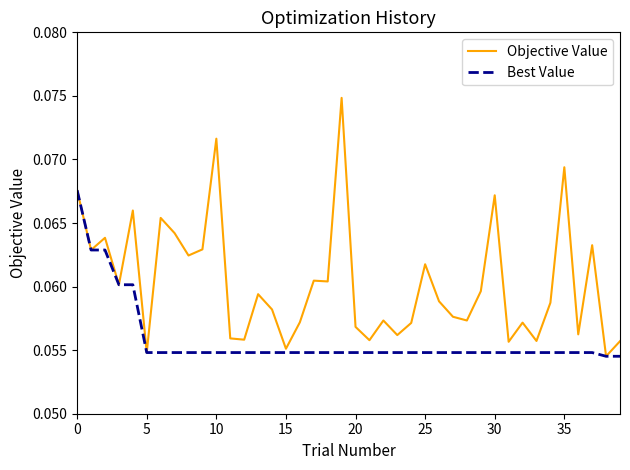

At how many categories does at least one series exceed 0?

40